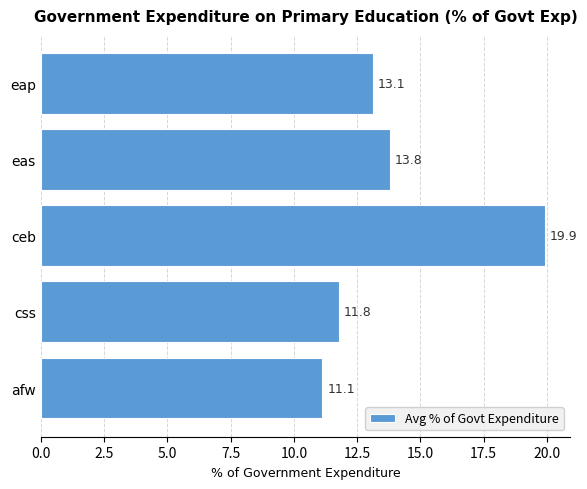

Does the chart contain stacked bars?

No